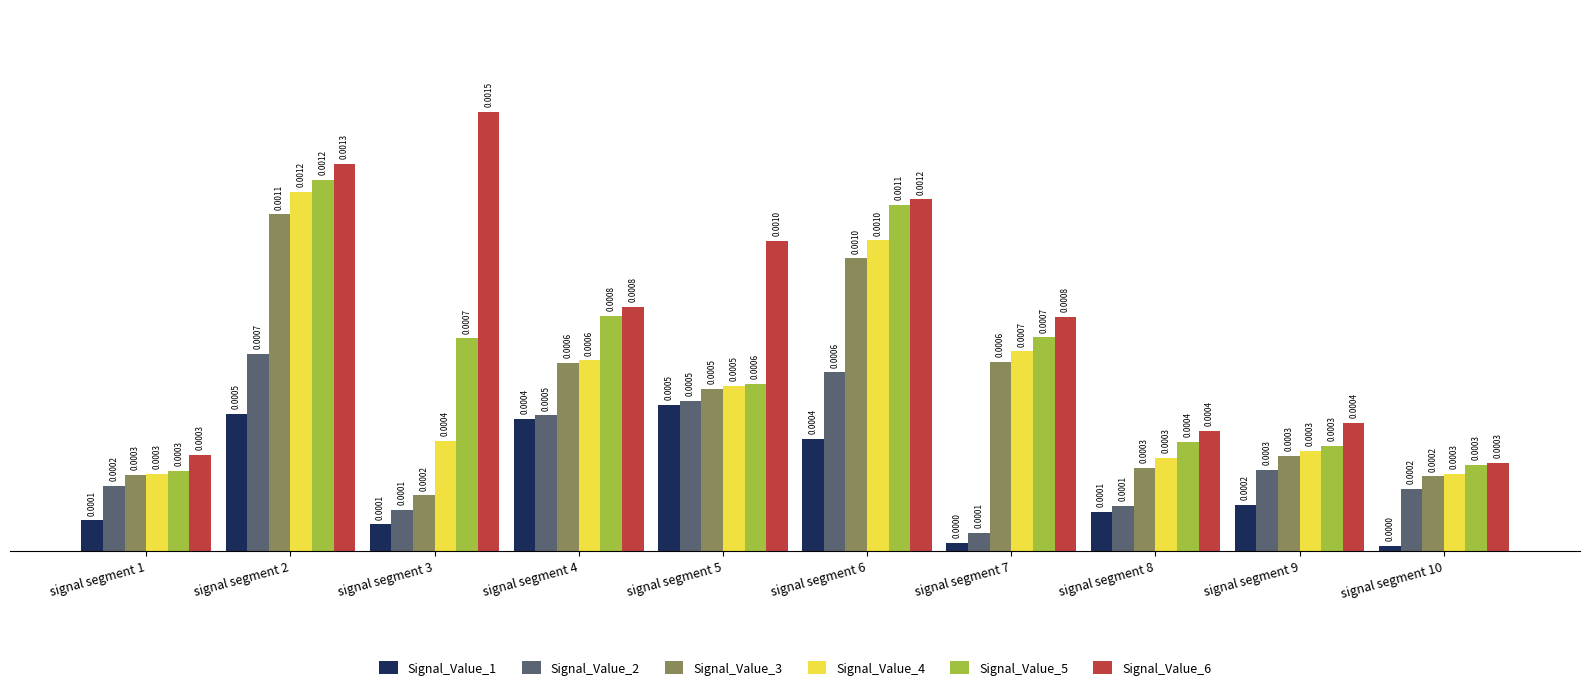

Which series has the largest range (max minus min)?

Signal_Value_6